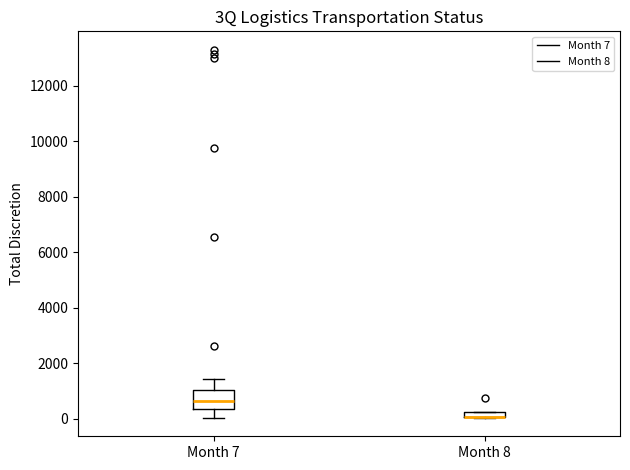

Where is the upper edge of the box for Month 8 on the y-axis? The values are not printed on the chart, so give them approximately, as read against the axis.

200